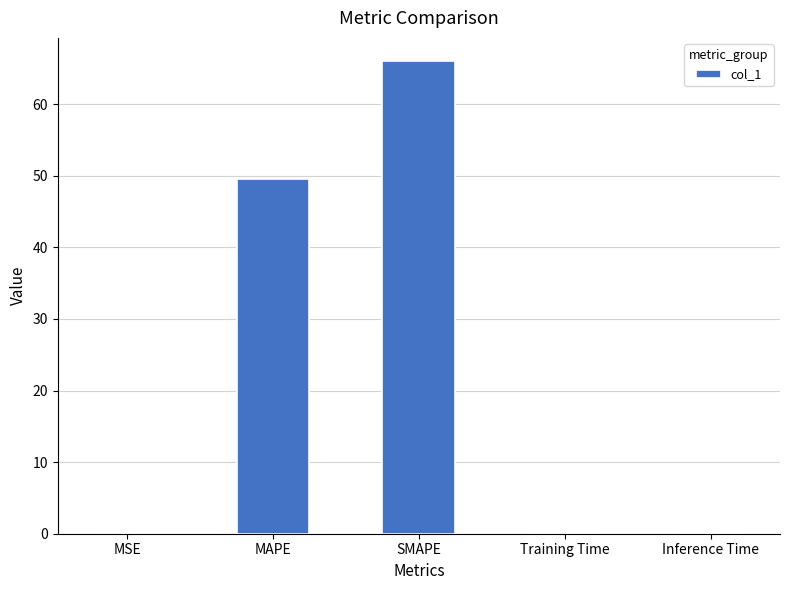

What is the greatest value displayed?

66.0